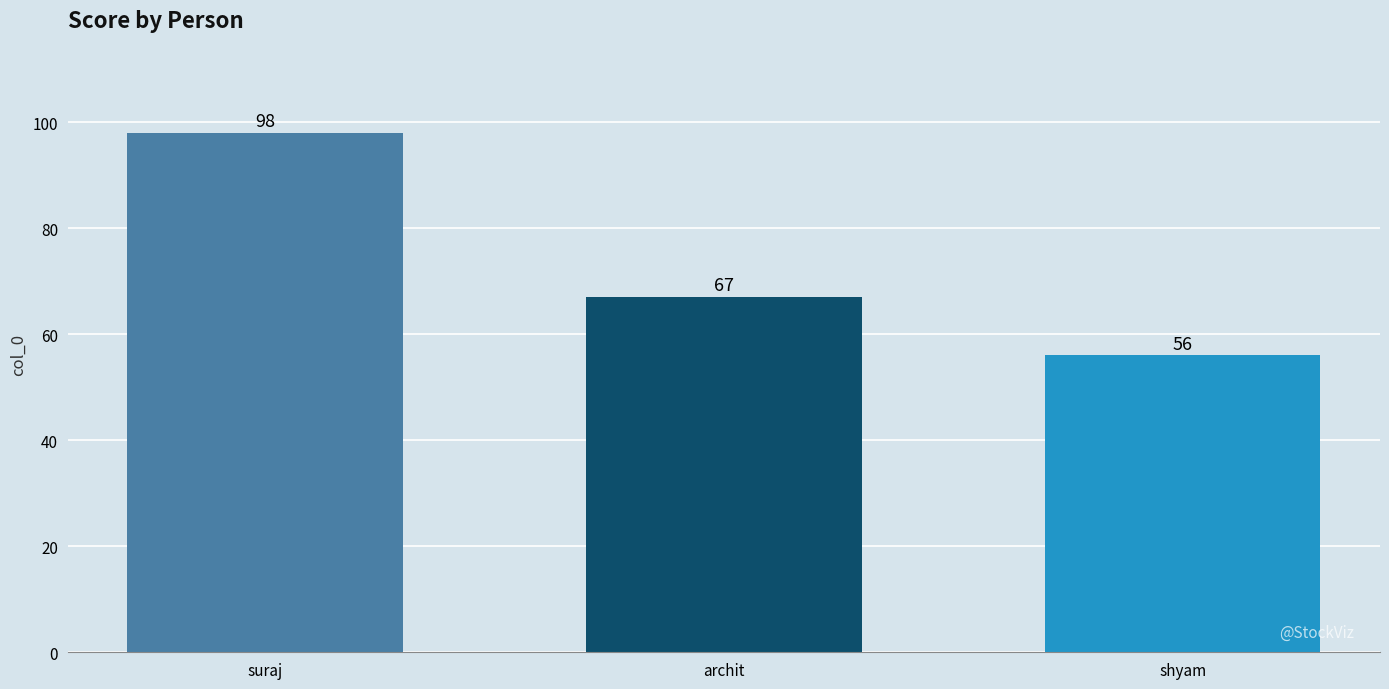

Count the number of categories in the chart.

3